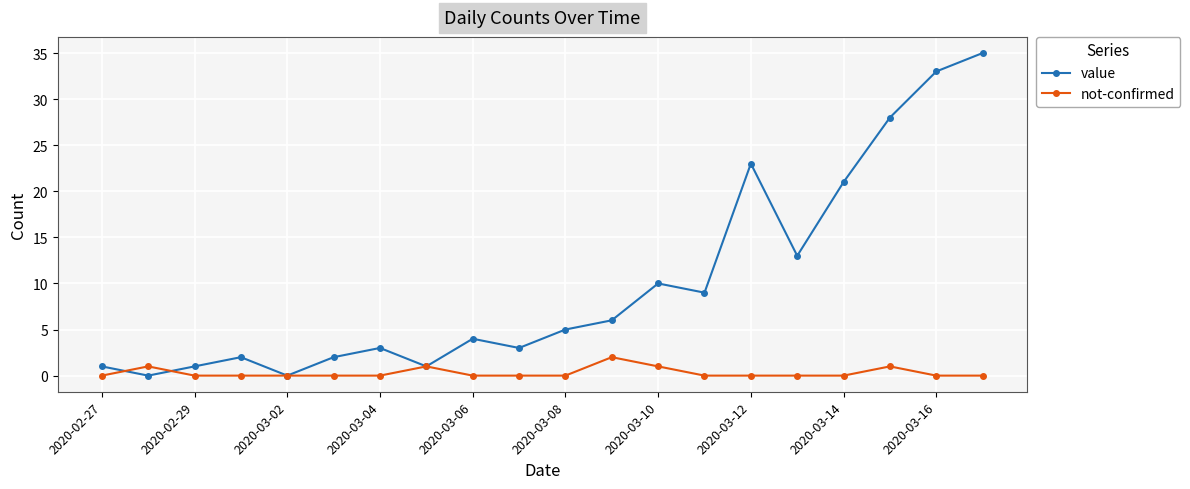

Rank the series by their maximum value, from lowest to highest.

not-confirmed, value